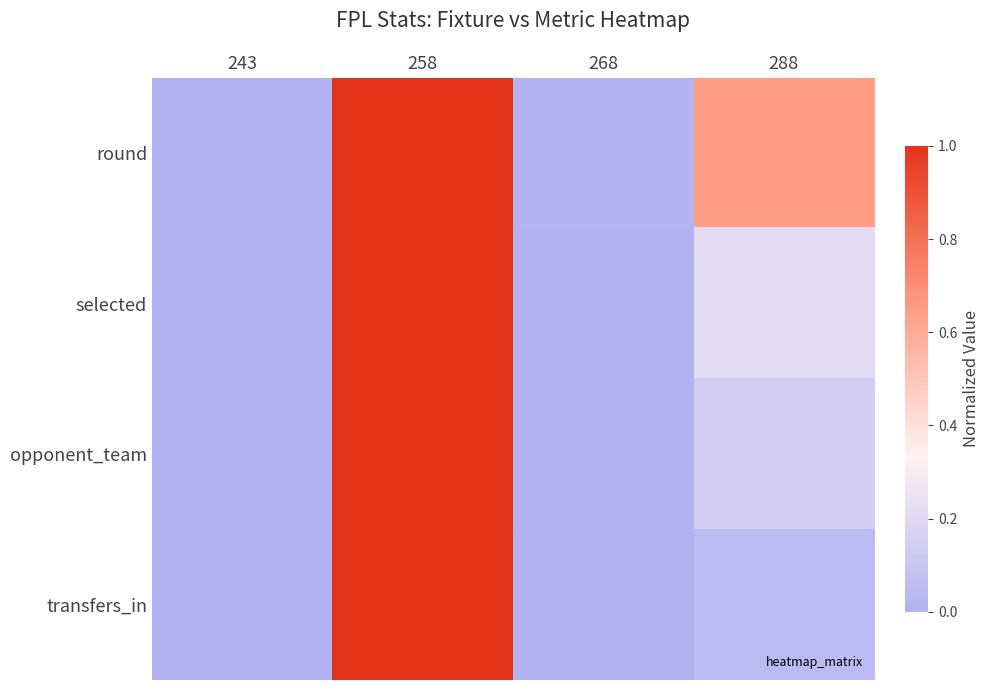

Reading left to right, list all the values displayed in this chart.

round: 243=0.0	258=1.0	268=0.0	288=0.7
selected: 243=0.0	258=1.0	268=0.0	288=0.2
opponent_team: 243=0.0	258=1.0	268=0.0	288=0.1
transfers_in: 243=0.0	258=1.0	268=0.0	288=0.0